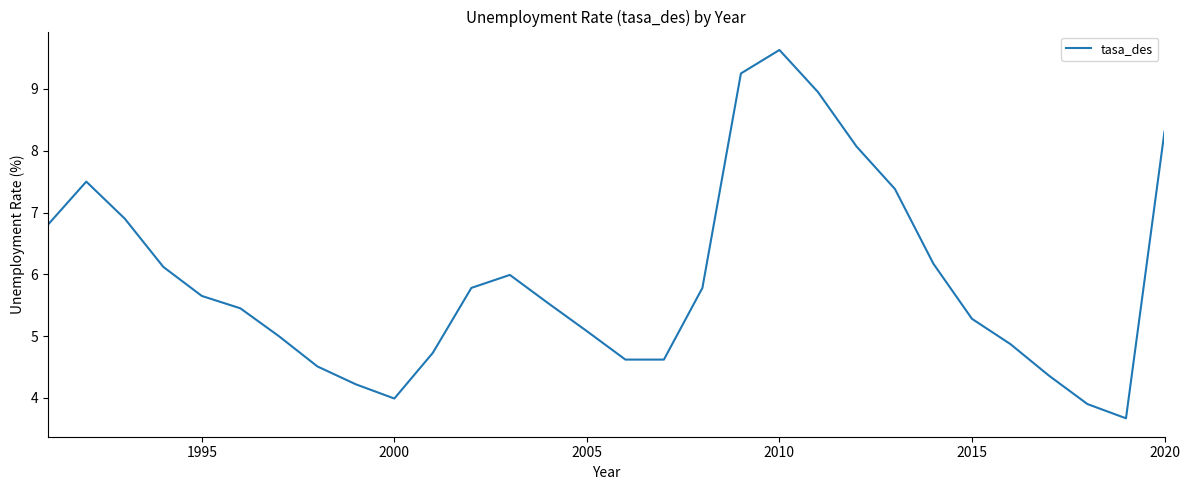

What is the minimum value shown in the chart?

3.7